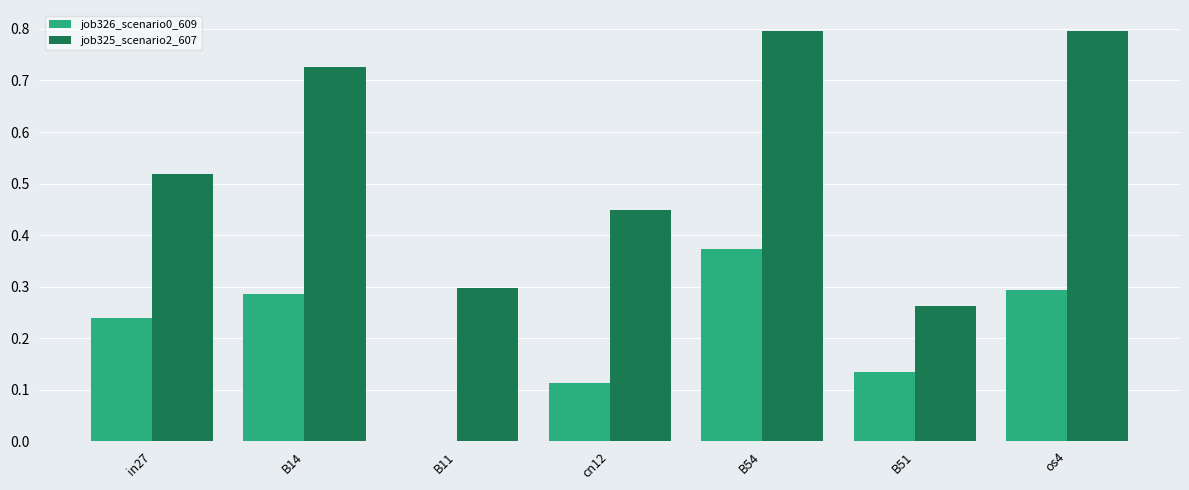

At which category is the sum across all series the highest?

B54